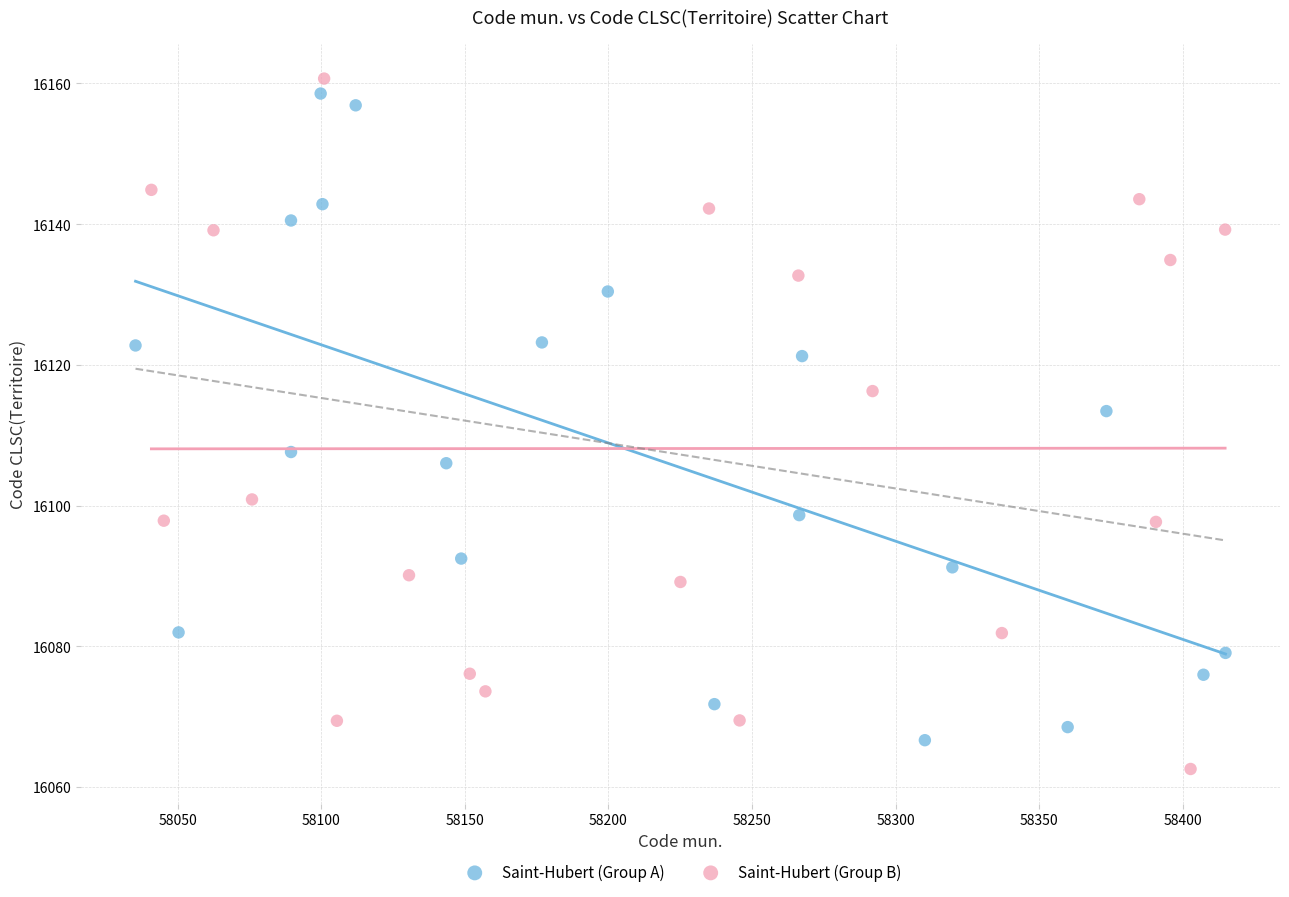

Which series contains the lowest Y value?

Saint-Hubert (Group B)